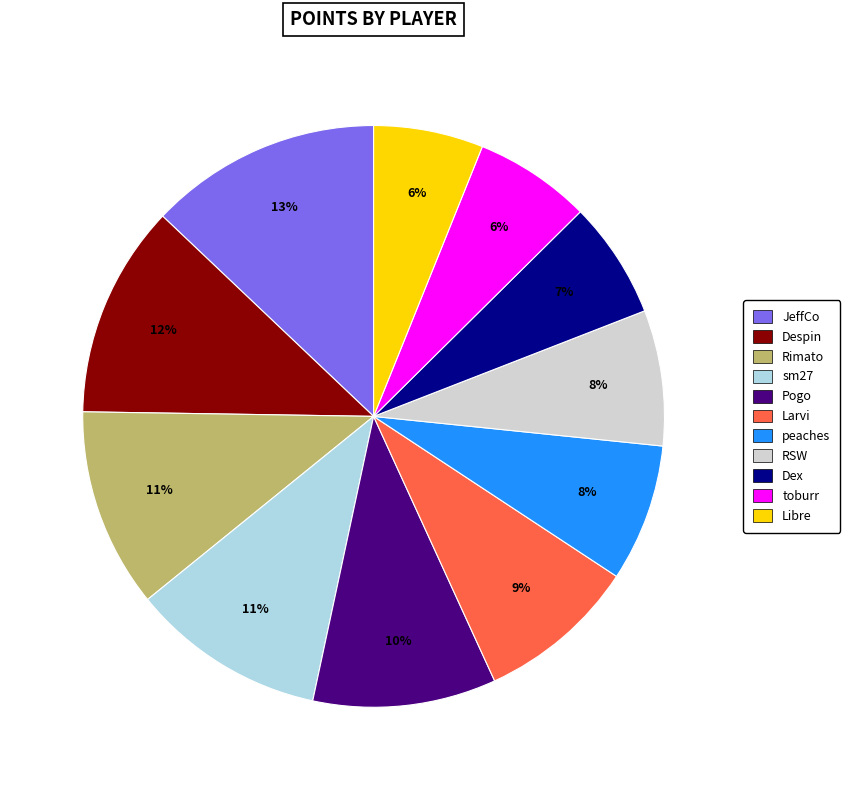

To the nearest percent, what is the combined percentage of toburr and peaches?

14%